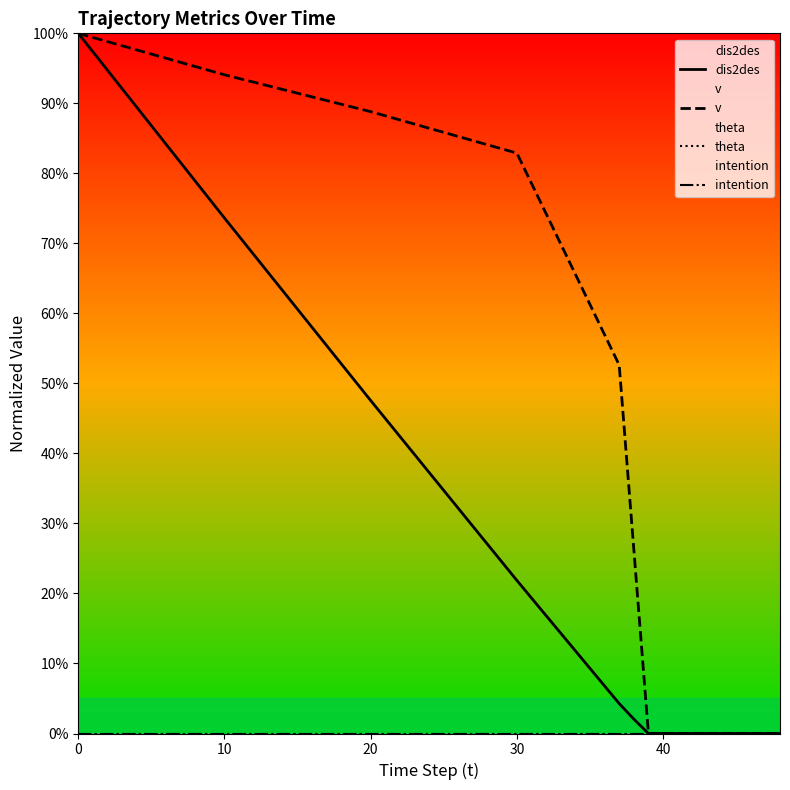

Is it true that theta equals 0.0 at 20?

True